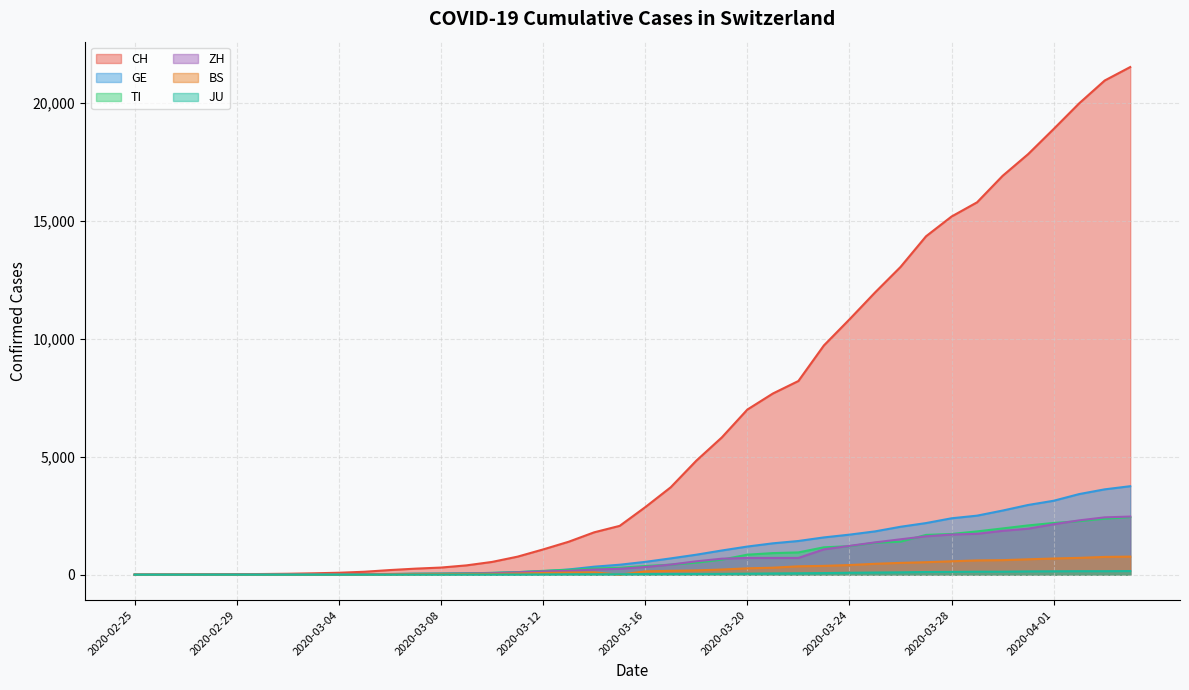

Reading right to left, transcribe all the data shown in this chart.

CH: 2020-04-04=21536	2020-04-03=20965	2020-04-02=19997	2020-04-01=18908	2020-03-31=17842	2020-03-30=16920	2020-03-29=15798	2020-03-28=15195	2020-03-27=14356	2020-03-26=13054	2020-03-25=11970	2020-03-24=10831	2020-03-23=9727	2020-03-22=8217	2020-03-21=7686	2020-03-20=7005	2020-03-19=5823	2020-03-18=4836	2020-03-17=3710	2020-03-16=2864	2020-03-15=2072	2020-03-14=1798	2020-03-13=1398	2020-03-12=1072	2020-03-11=766	2020-03-10=542	2020-03-09=396	2020-03-08=303	2020-03-07=257	2020-03-06=197	2020-03-05=125	2020-03-04=83	2020-03-03=59	2020-03-02=40	2020-03-01=29	2020-02-29=23	2020-02-28=13	2020-02-27=6	2020-02-26=2	2020-02-25=0
GE: 2020-04-04=3754	2020-04-03=3621	2020-04-02=3420	2020-04-01=3137	2020-03-31=2958	2020-03-30=2721	2020-03-29=2505	2020-03-28=2393	2020-03-27=2190	2020-03-26=2033	2020-03-25=1837	2020-03-24=1699	2020-03-23=1582	2020-03-22=1430	2020-03-21=1331	2020-03-20=1194	2020-03-19=1027	2020-03-18=848	2020-03-17=692	2020-03-16=544	2020-03-15=423	2020-03-14=340	2020-03-13=222	2020-03-12=150	2020-03-11=109	2020-03-10=76	2020-03-09=56	2020-03-08=40	2020-03-07=38	2020-03-06=25	2020-03-05=17	2020-03-04=14	2020-03-03=13	2020-03-02=10	2020-03-01=9	2020-02-29=8	2020-02-28=4	2020-02-27=1	2020-02-26=1	2020-02-25=0
TI: 2020-04-04=2442	2020-04-03=2377	2020-04-02=2271	2020-04-01=2195	2020-03-31=2091	2020-03-30=1962	2020-03-29=1837	2020-03-28=1727	2020-03-27=1688	2020-03-26=1401	2020-03-25=1354	2020-03-24=1209	2020-03-23=1162	2020-03-22=945	2020-03-21=916	2020-03-20=849	2020-03-19=638	2020-03-18=511	2020-03-17=426	2020-03-16=368	2020-03-15=293	2020-03-14=265	2020-03-13=206	2020-03-12=163	2020-03-11=108	2020-03-10=75	2020-03-09=61	2020-03-08=49	2020-03-07=41	2020-03-06=28	2020-03-05=25	2020-03-04=13	2020-03-03=8	2020-03-02=4	2020-03-01=2	2020-02-29=2	2020-02-28=1	2020-02-27=1	2020-02-26=1	2020-02-25=0
ZH: 2020-04-04=2466	2020-04-03=2433	2020-04-02=2305	2020-04-01=2141	2020-03-31=1952	2020-03-30=1861	2020-03-29=1735	2020-03-28=1703	2020-03-27=1629	2020-03-26=1502	2020-03-25=1370	2020-03-24=1223	2020-03-23=1075	2020-03-22=711	2020-03-21=711	2020-03-20=711	2020-03-19=679	2020-03-18=568	2020-03-17=429	2020-03-16=326	2020-03-15=250	2020-03-14=218	2020-03-13=163	2020-03-12=140	2020-03-11=101	2020-03-10=62	2020-03-09=49	2020-03-08=40	2020-03-07=34	2020-03-06=29	2020-03-05=23	2020-03-04=15	2020-03-03=13	2020-03-02=10	2020-03-01=7	2020-02-29=6	2020-02-28=2	2020-02-27=2	2020-02-26=2	2020-02-25=0
BS: 2020-04-04=767	2020-04-03=754	2020-04-02=714	2020-04-01=687	2020-03-31=653	2020-03-30=617	2020-03-29=605	2020-03-28=569	2020-03-27=530	2020-03-26=501	2020-03-25=462	2020-03-24=410	2020-03-23=374	2020-03-22=356	2020-03-21=297	2020-03-20=270	2020-03-19=220	2020-03-18=181	2020-03-17=164	2020-03-16=143	2020-03-15=0	2020-03-14=100	2020-03-13=92	2020-03-12=73	2020-03-11=49	2020-03-10=33	2020-03-09=28	2020-03-08=24	2020-03-07=21	2020-03-06=15	2020-03-05=8	2020-03-04=3	2020-03-03=3	2020-03-02=1	2020-03-01=1	2020-02-29=1	2020-02-28=1	2020-02-27=3	2020-02-26=1	2020-02-25=0
JU: 2020-04-04=154	2020-04-03=149	2020-04-02=149	2020-04-01=145	2020-03-31=140	2020-03-30=128	2020-03-29=127	2020-03-28=119	2020-03-27=114	2020-03-26=100	2020-03-25=92	2020-03-24=82	2020-03-23=69	2020-03-22=61	2020-03-21=54	2020-03-20=44	2020-03-19=36	2020-03-18=32	2020-03-17=29	2020-03-16=25	2020-03-15=19	2020-03-14=18	2020-03-13=17	2020-03-12=12	2020-03-11=7	2020-03-10=7	2020-03-09=7	2020-03-08=5	2020-03-07=5	2020-03-06=4	2020-03-05=4	2020-03-04=2	2020-03-03=2	2020-03-02=1	2020-03-01=1	2020-02-29=1	2020-02-28=1	2020-02-27=1	2020-02-26=0	2020-02-25=0